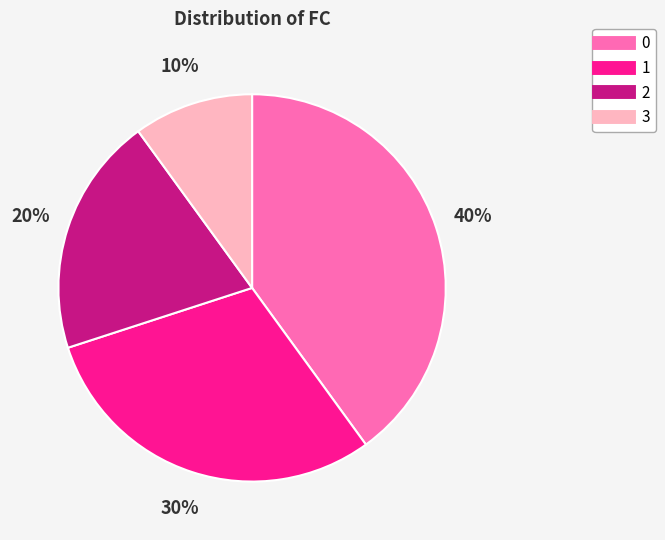

Which has a higher value, 2 or 0?

0